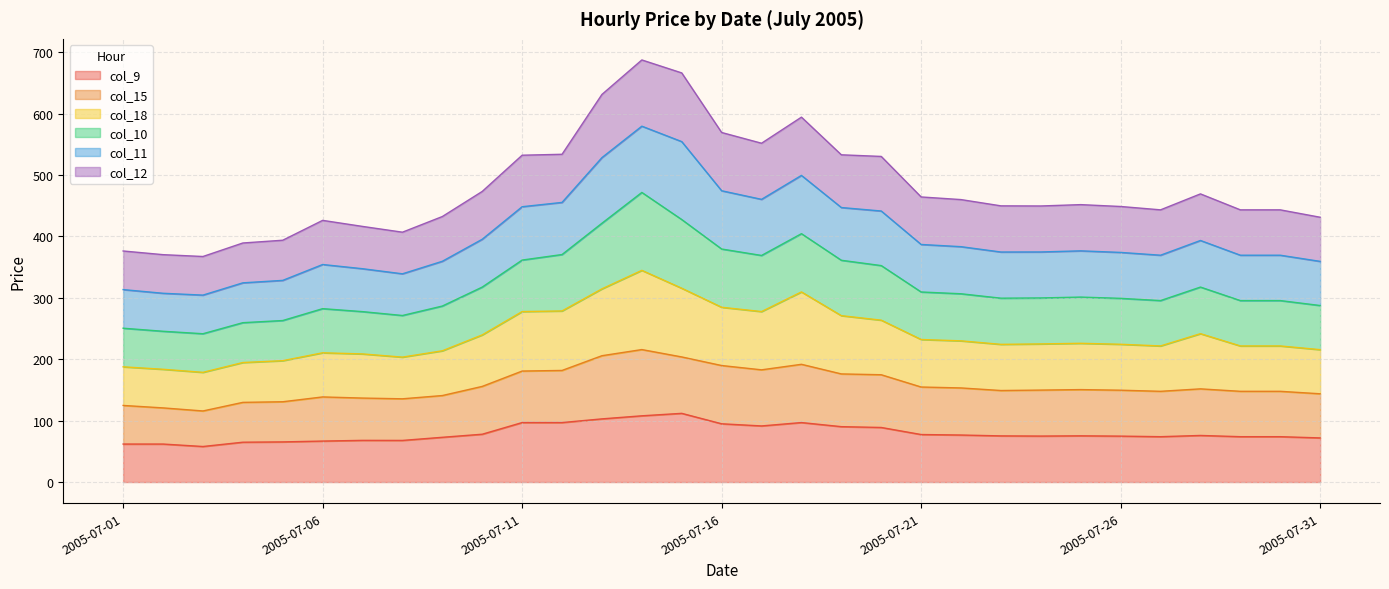

What is the highest value of the col_9 series?

111.9